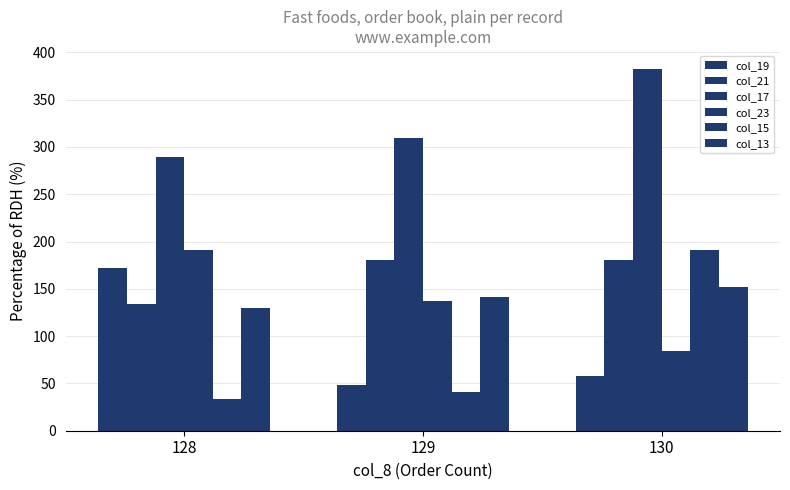

What is the total value across all series at 128?

950.1